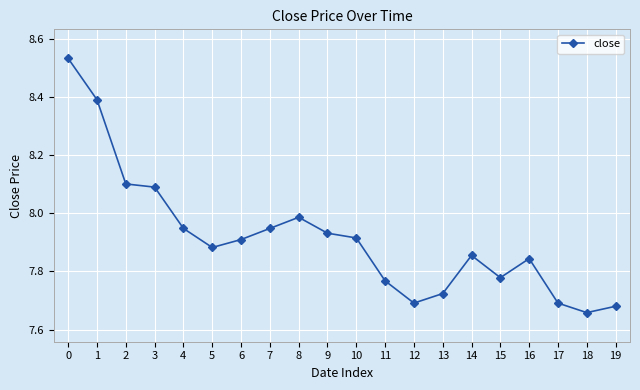

At which label is the value closest to 8?

8